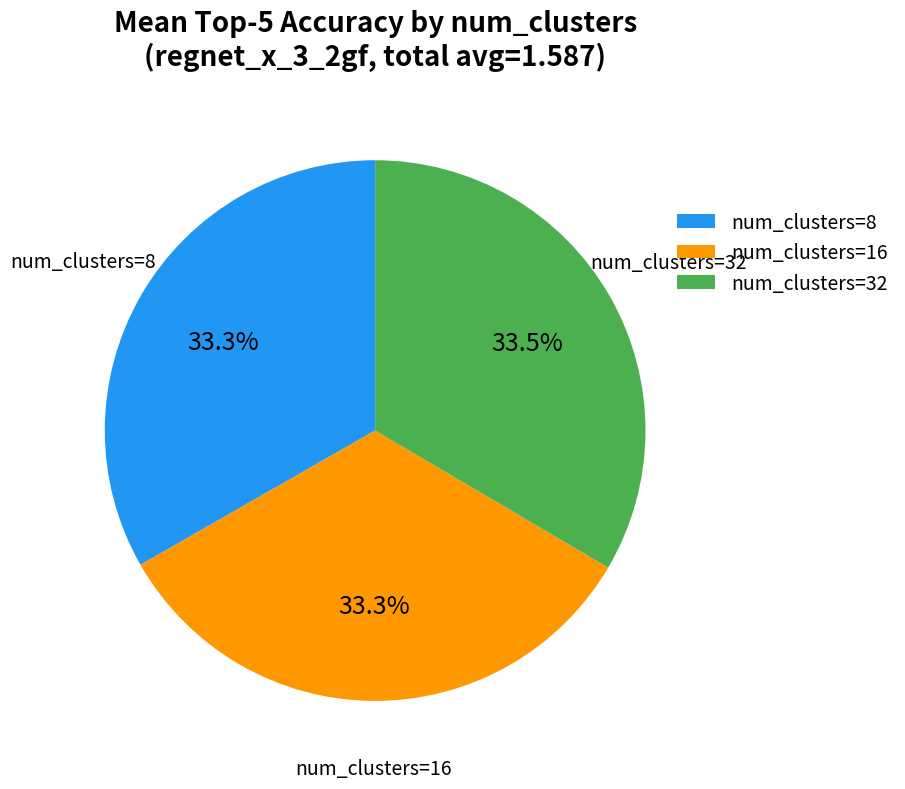

Is there any slice that represents more than half of the pie?

No